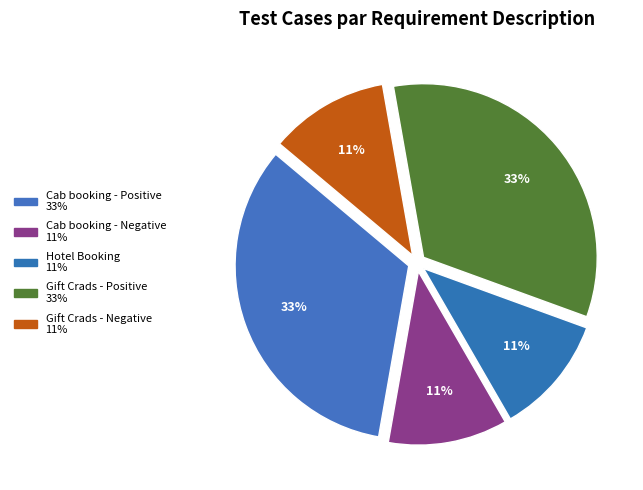

Which category has the biggest portion of the pie?

Cab booking - Positive